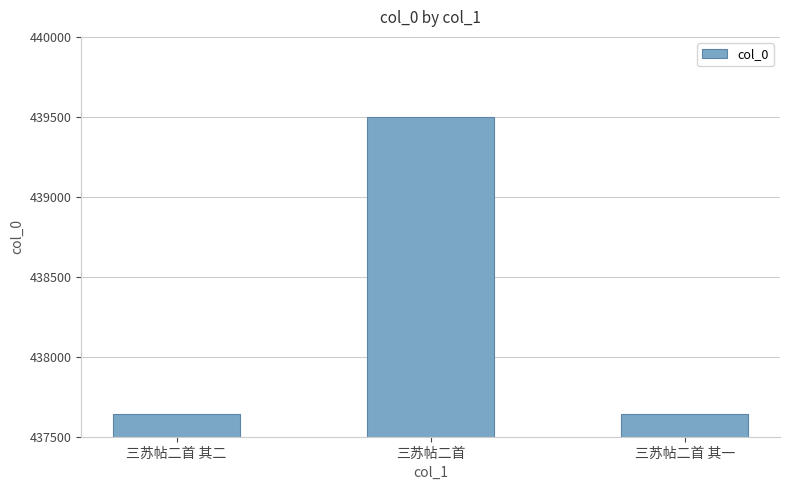

Is it true that the value at 三苏帖二首 is 169059?

False